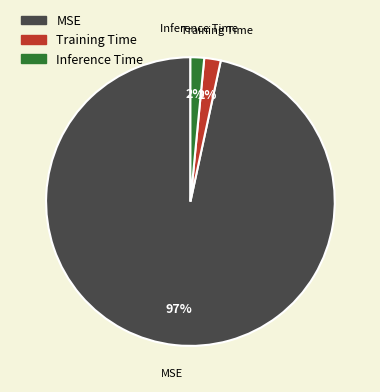

Is it true that MSE is 97% of the pie?

True